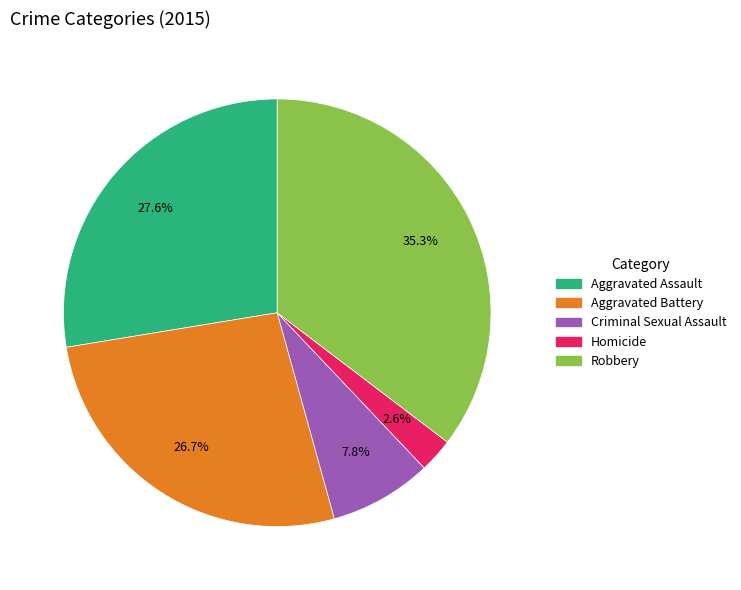

What percentage is the Aggravated Assault slice, to the nearest percent?

28%